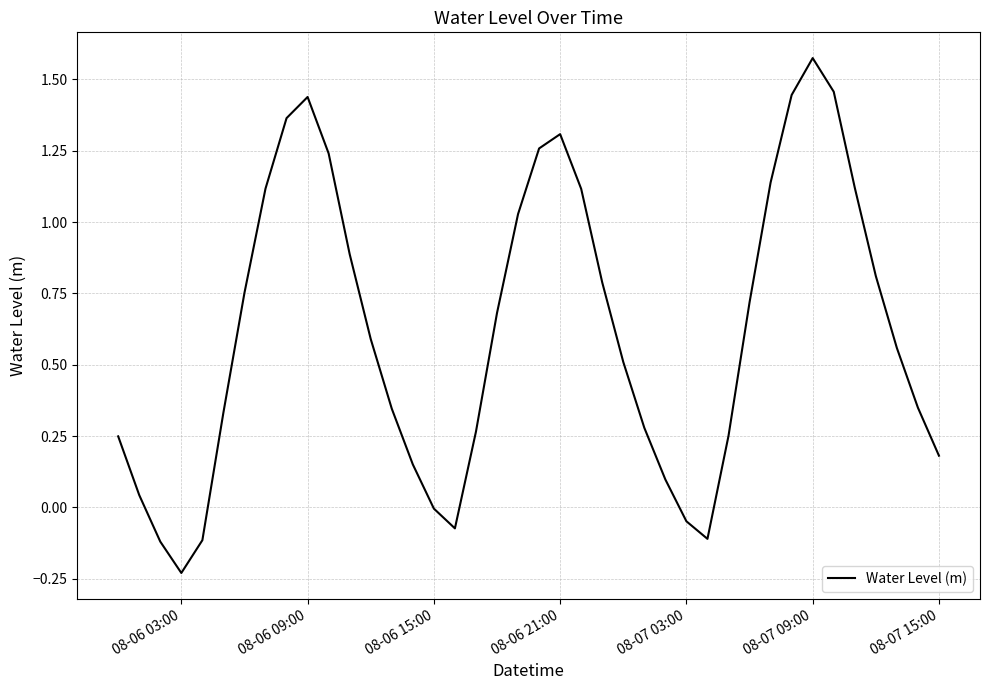

What is the difference between the maximum and minimum values?

1.8